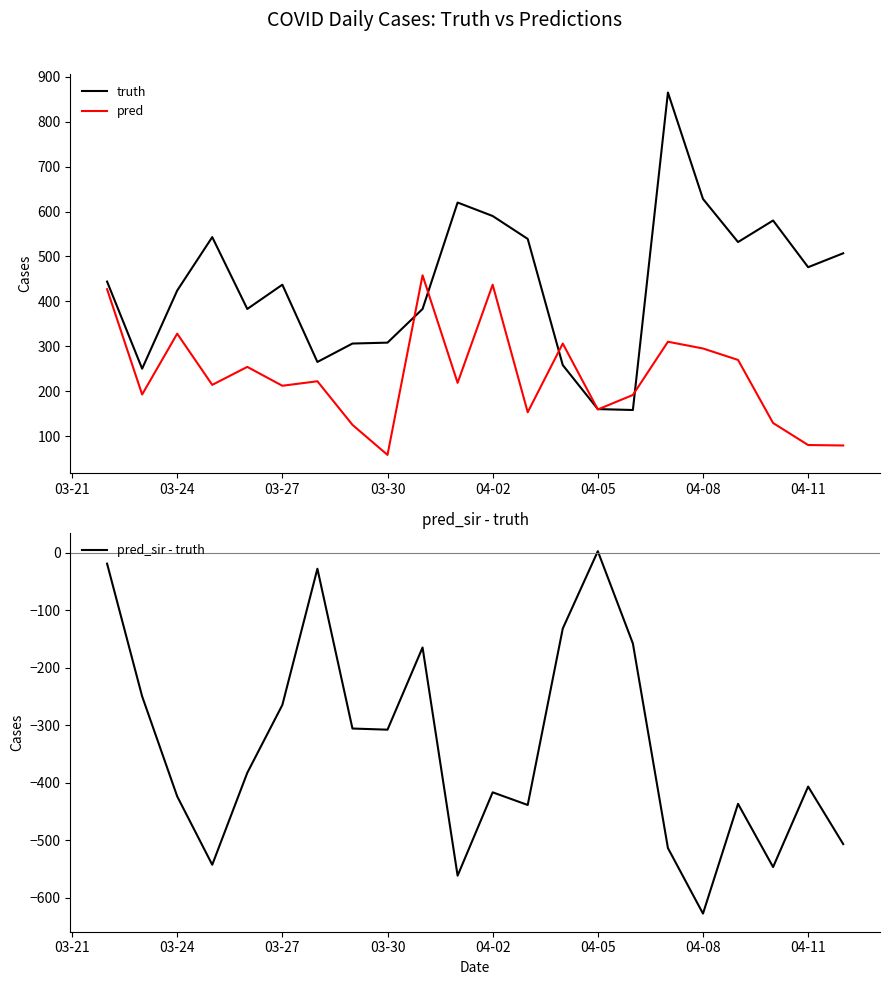

True or false: pred_sir - truth has a value of -85.6 at 03-27.

False